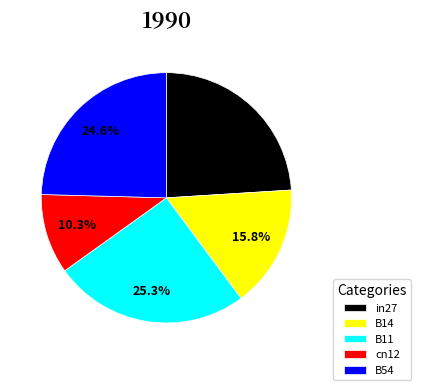

Rank the categories by value from lowest to highest.

cn12, B14, in27, B54, B11